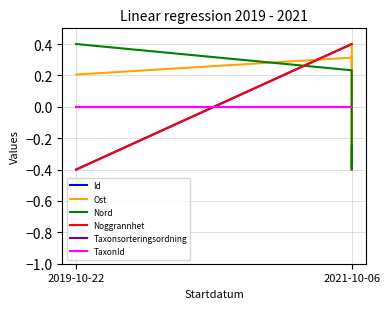

Where do Id and Taxonsorteringsordning first cross each other?

2019-10-22 and 2021-10-06